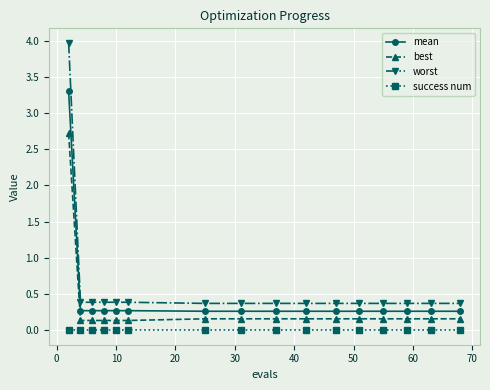

List the series in order of their peak value, highest first.

worst, mean, best, success num